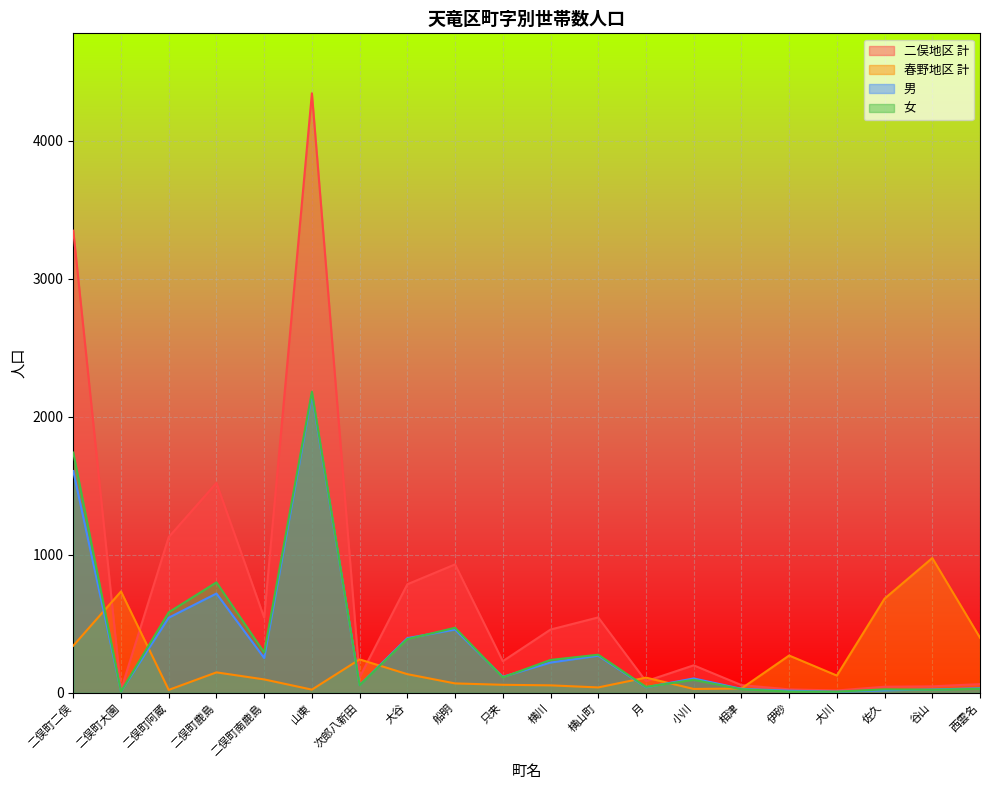

What is the value of the 二俣地区 計 point at the 7th from the left?

113